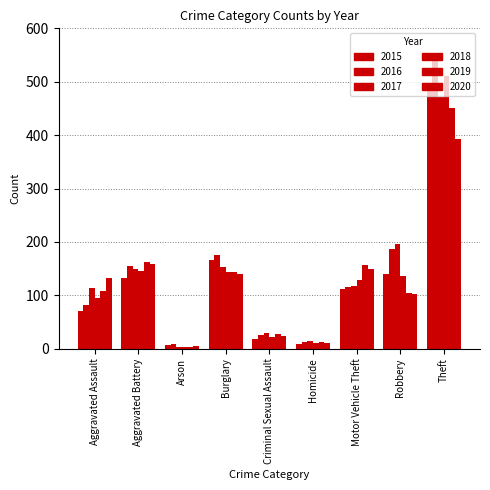

Where does the 2020 series first go above 132?

Aggravated Battery